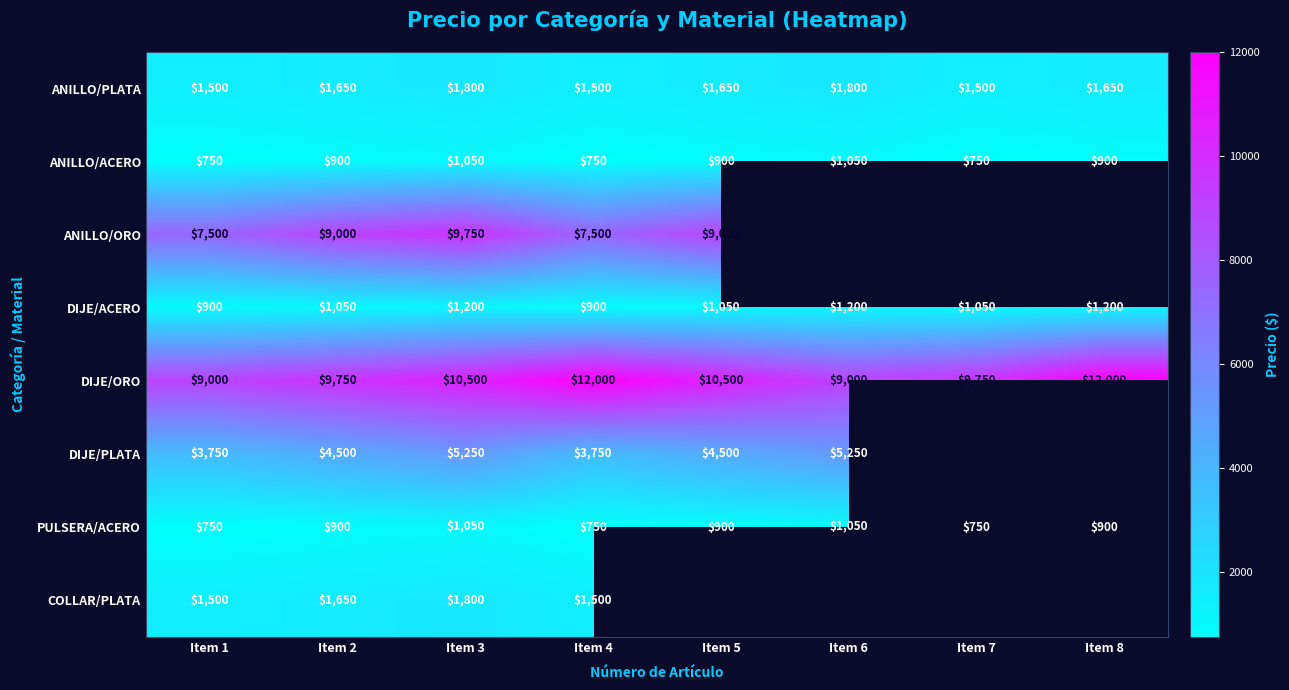

The PULSERA/ACERO series shows 231 at Item 1. True or false?

False